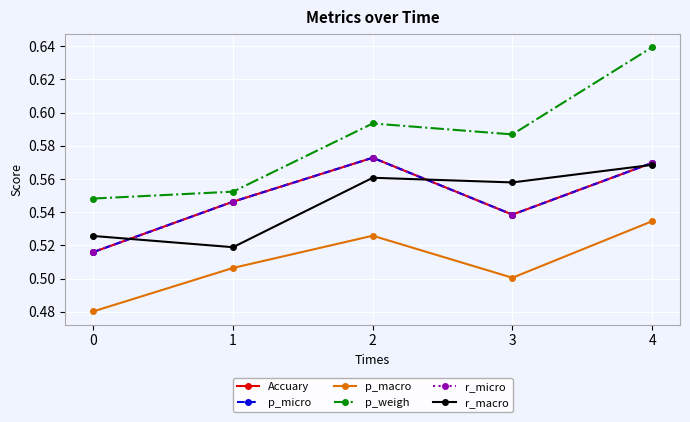

What is the value of the p_weigh point at the 1st from the left?

0.5